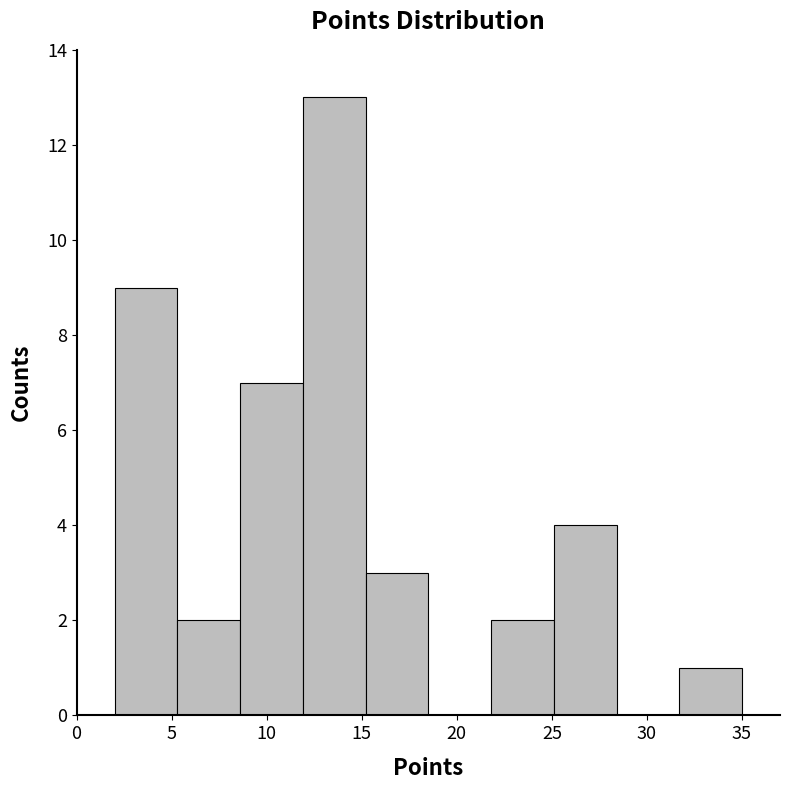

Over which range of the x-axis is the bar tallest?

11.9 to 15.2